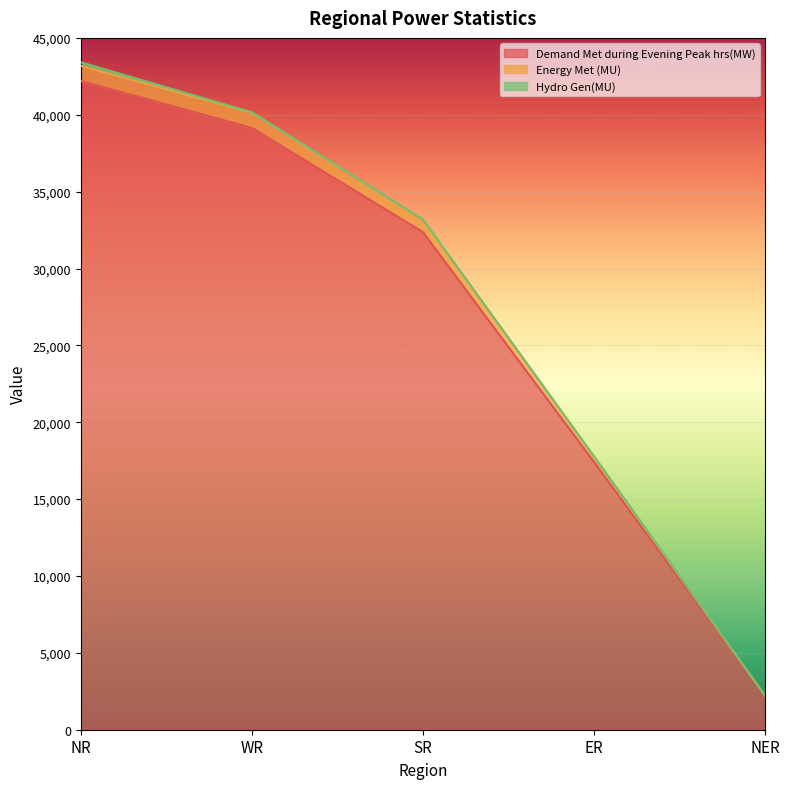

What is the sum of the Energy Met (MU) values at WR and ER?

57890